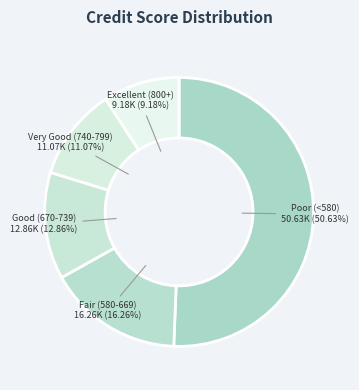

Which category has the biggest portion of the pie?

Poor (<580)